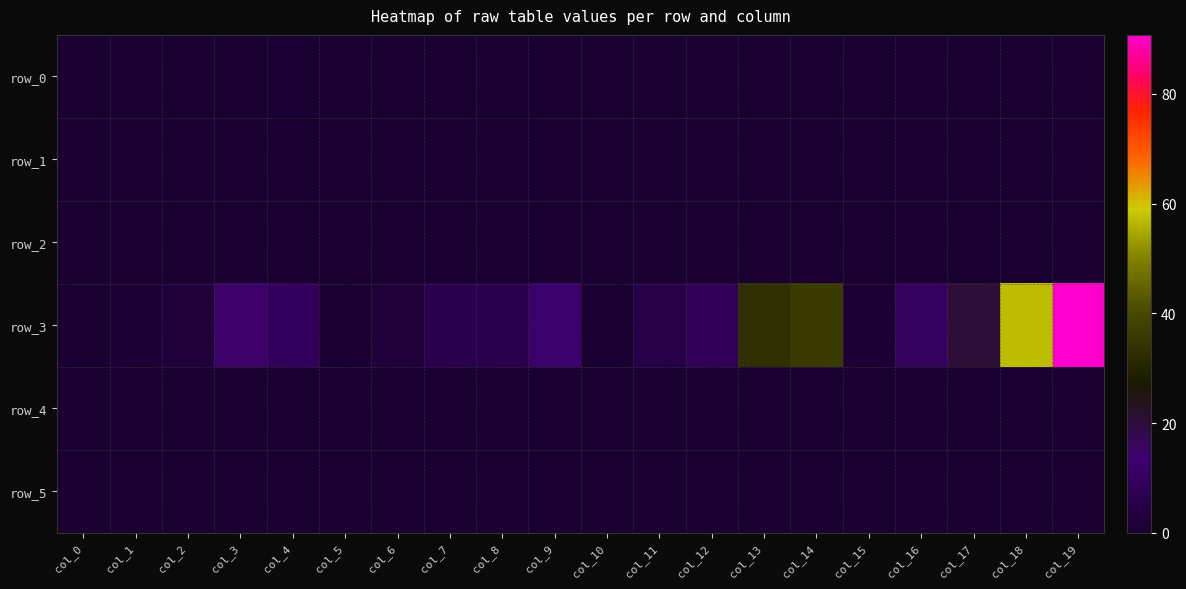

Reading left to right, extract all data points from this chart.

row_0: 0.0	0.0	0.0	0.2	0.8	0.0	0.0	0.0	0.7	0.2	0.0	0.0	0.0	0.0	0.0	0.0	0.0	0.0	0.0	0.0
row_1: 0.0	0.3	0.2	0.1	0.2	0.0	0.3	0.0	0.3	0.1	0.0	0.0	0.0	0.1	0.1	0.0	0.0	0.0	0.0	0.0
row_2: 0.0	0.0	0.0	0.0	0.2	0.0	0.0	0.0	0.2	0.0	0.0	0.0	0.0	0.0	0.0	0.0	0.0	0.0	0.0	0.0
row_3: 0.1	1.1	2.3	14.5	9.4	0.3	2.1	6.4	6.2	12.8	0.5	4.8	8.2	33.0	36.1	1.2	9.9	20.6	57.2	90.7
row_4: 0.2	0.2	0.2	0.1	0.1	0.1	0.1	0.1	0.2	0.1	0.0	0.0	0.0	0.0	0.0	0.0	0.0	0.0	0.0	0.0
row_5: 0.0	0.1	0.1	0.2	0.2	0.0	0.0	0.0	0.0	0.1	0.0	0.0	0.0	0.0	0.0	0.0	0.0	0.0	0.0	0.0